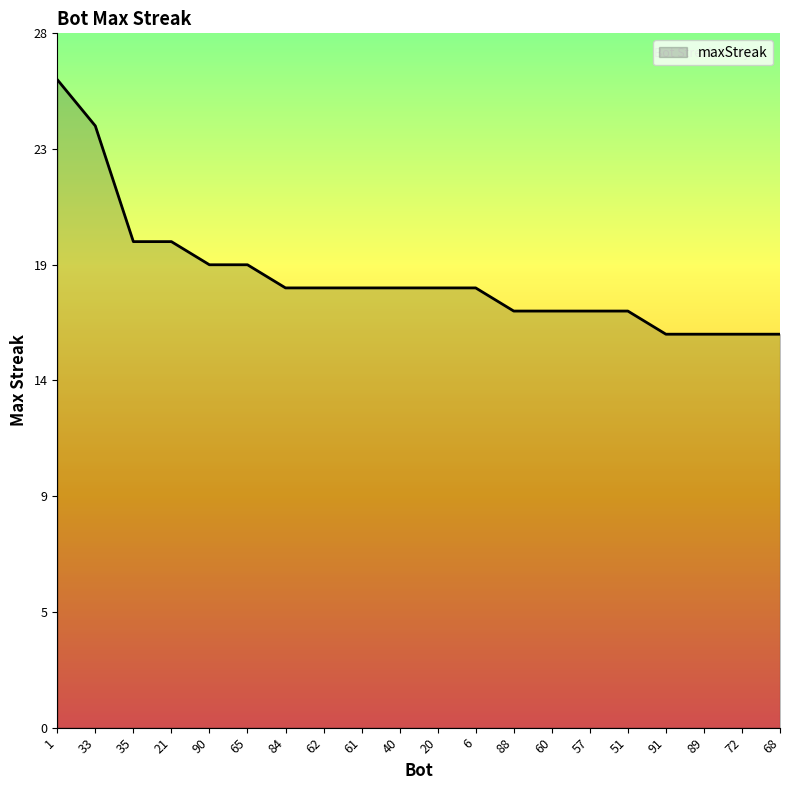

List the labels in order of value, largest first.

1, 33, 35, 21, 90, 65, 84, 62, 61, 40, 20, 6, 88, 60, 57, 51, 91, 89, 72, 68